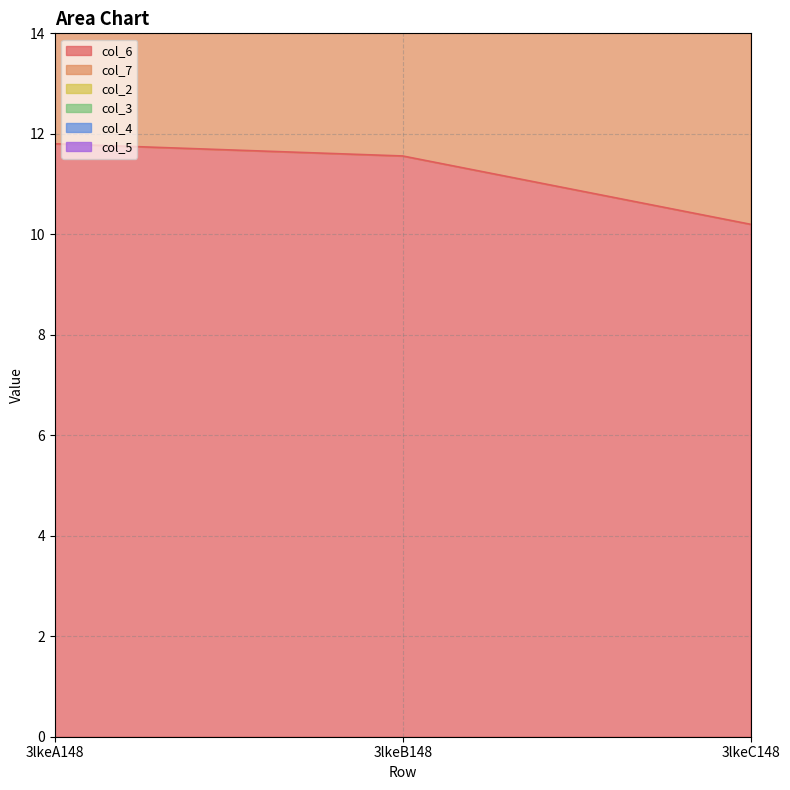

At which category does the chart reach its minimum across all series?

3lkeA148